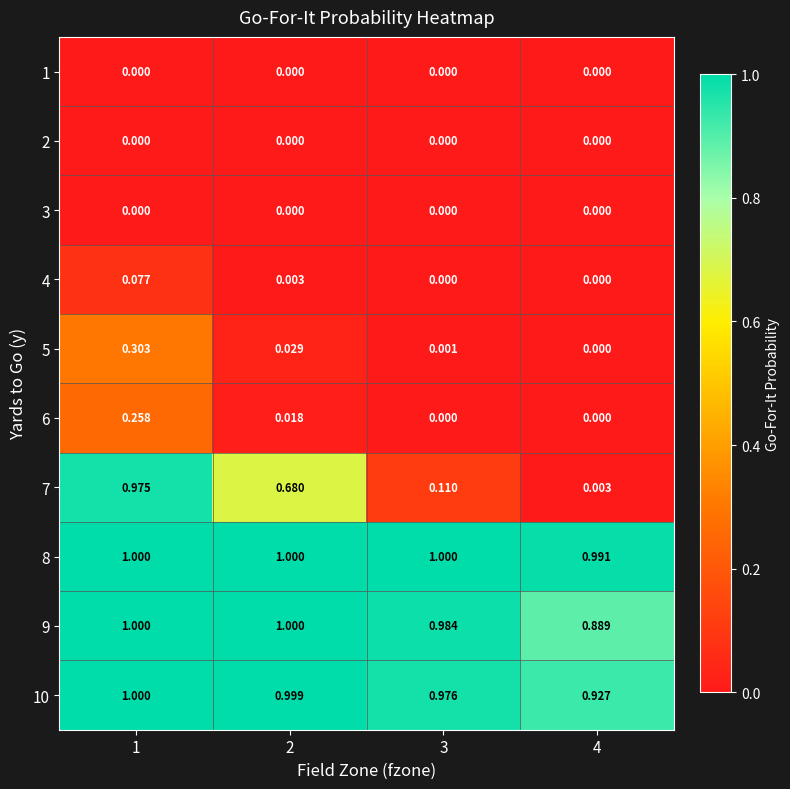

Which series has the largest total across all categories?

8